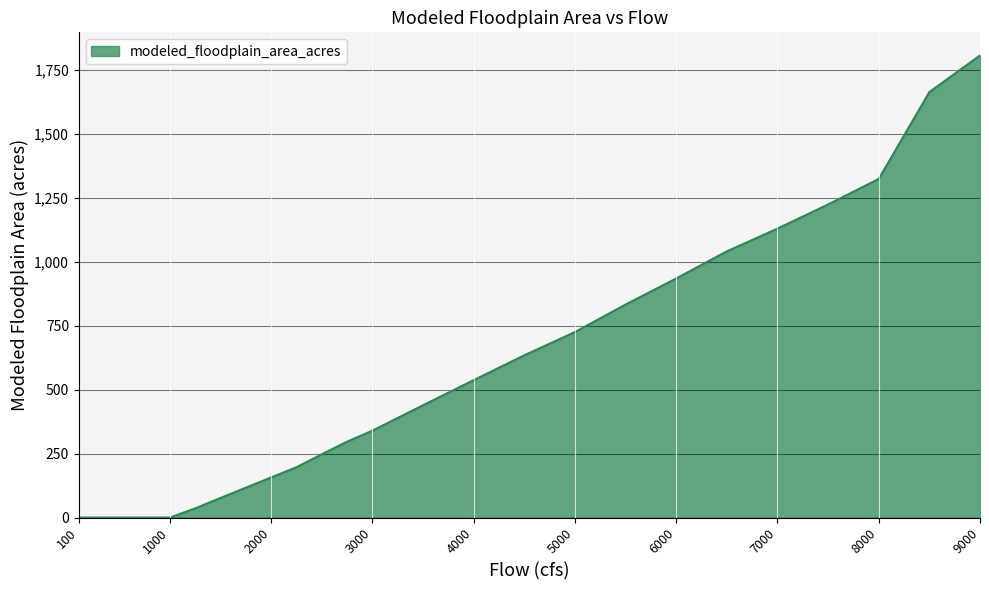

What is the difference between the maximum and minimum values?

1806.7